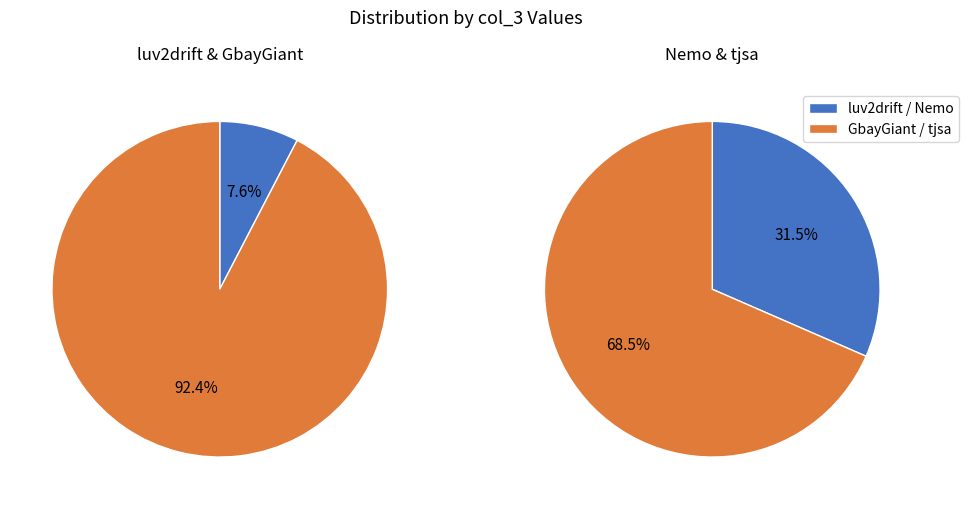

Is it true that Nemo is 25% of the pie?

False